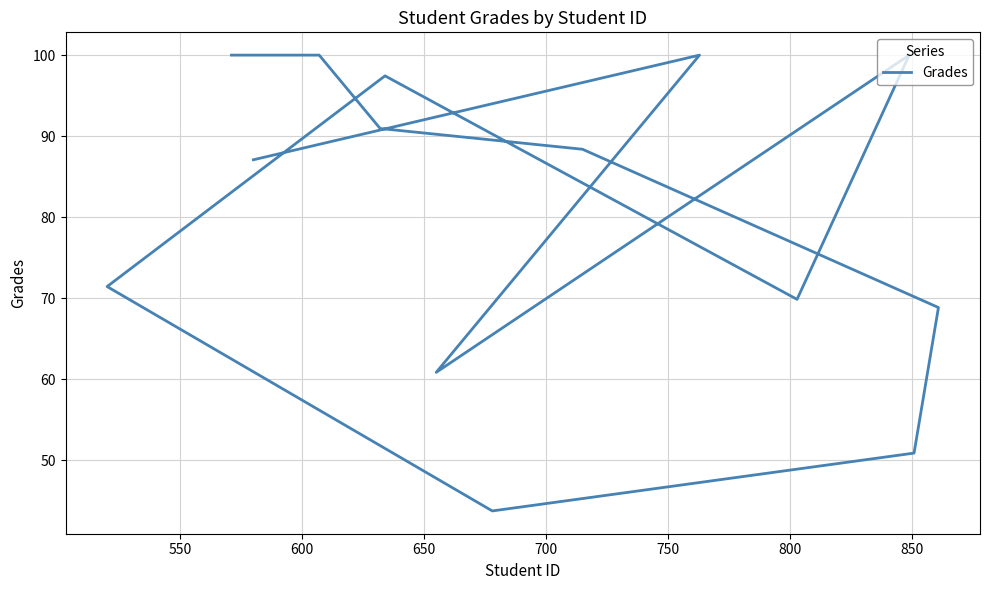

What is the sum of all values?

1129.4